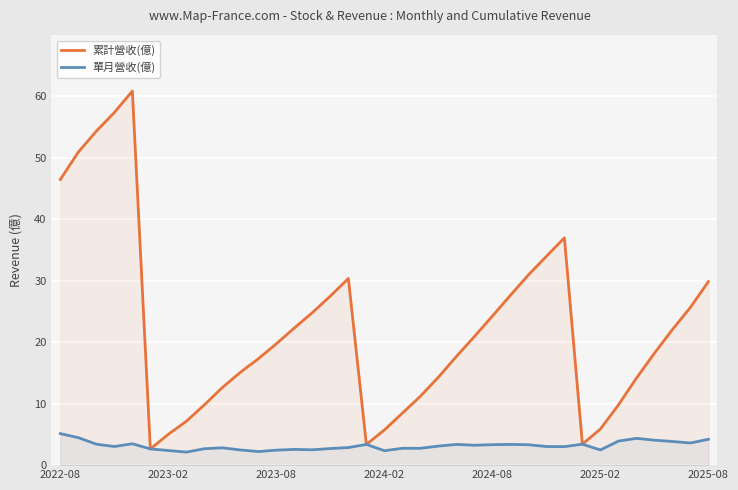

What is the sum of the 累計營收(億) values at 34 and 23?

43.0